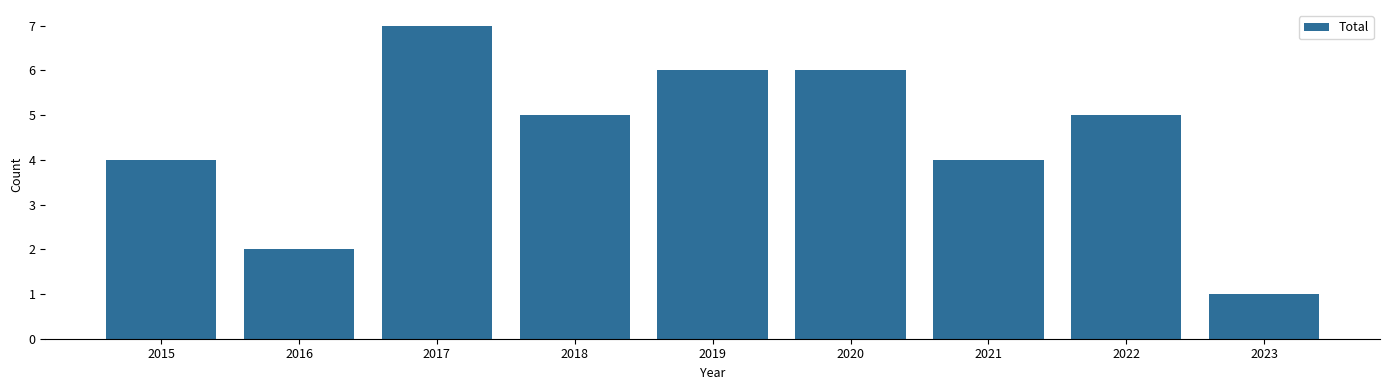

Reading left to right, list all the values displayed in this chart.

4	2	7	5	6	6	4	5	1